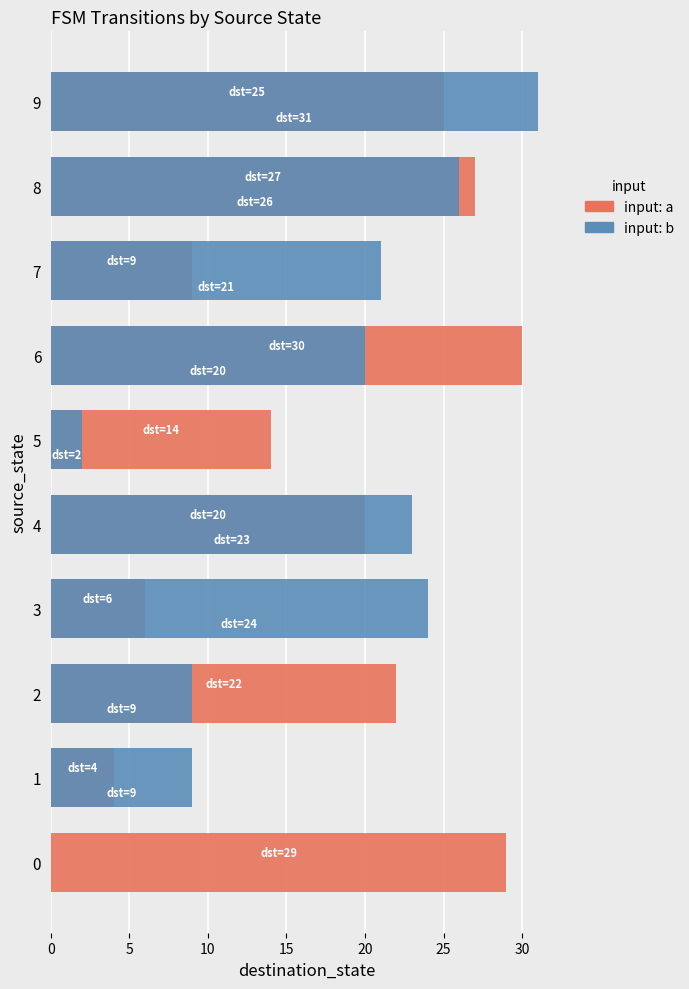

The value of input: b at 8 is 26. True or false?

True